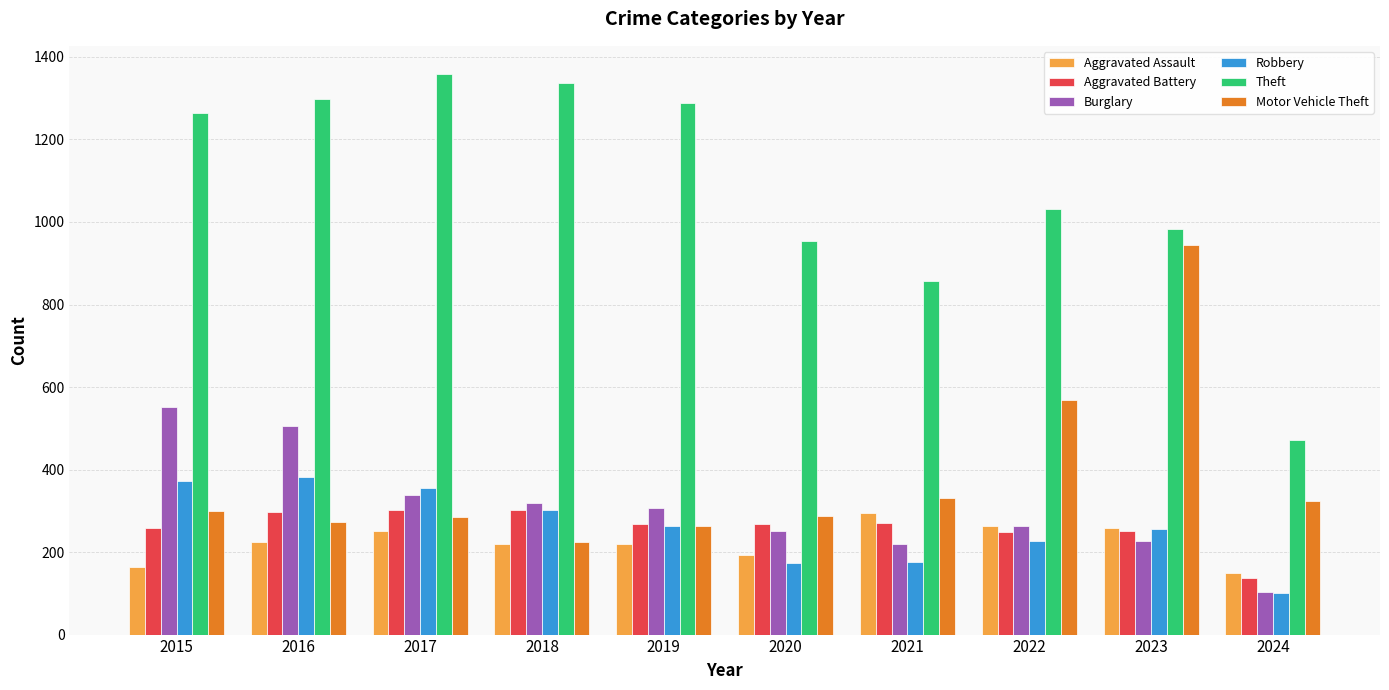

Which series has the widest spread of values?

Theft